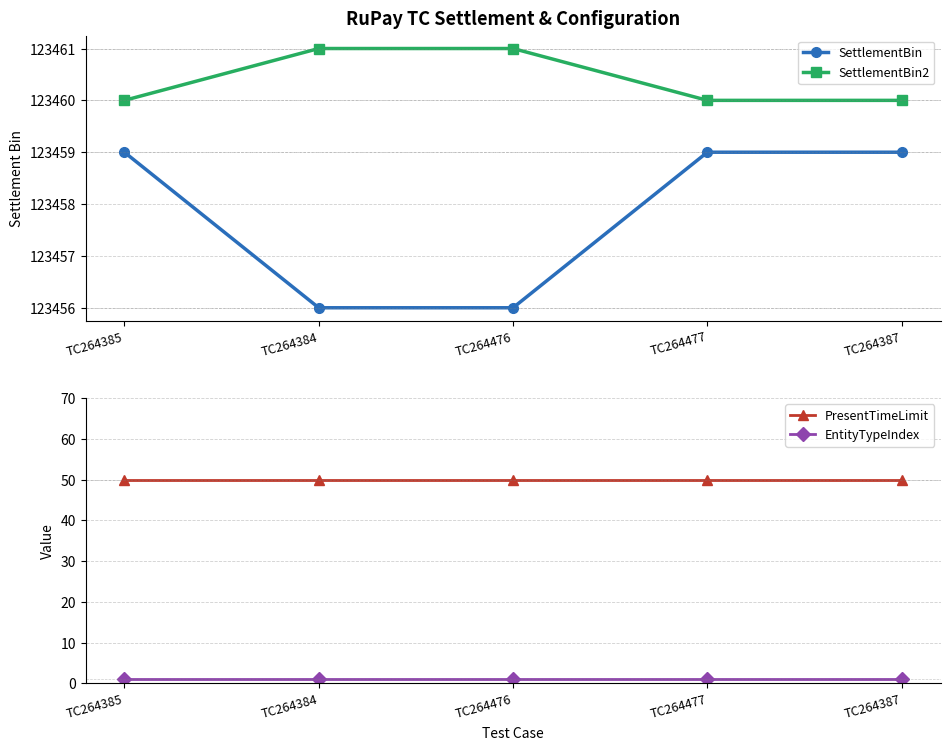

Between TC264387 and TC264477, which is larger?

TC264387